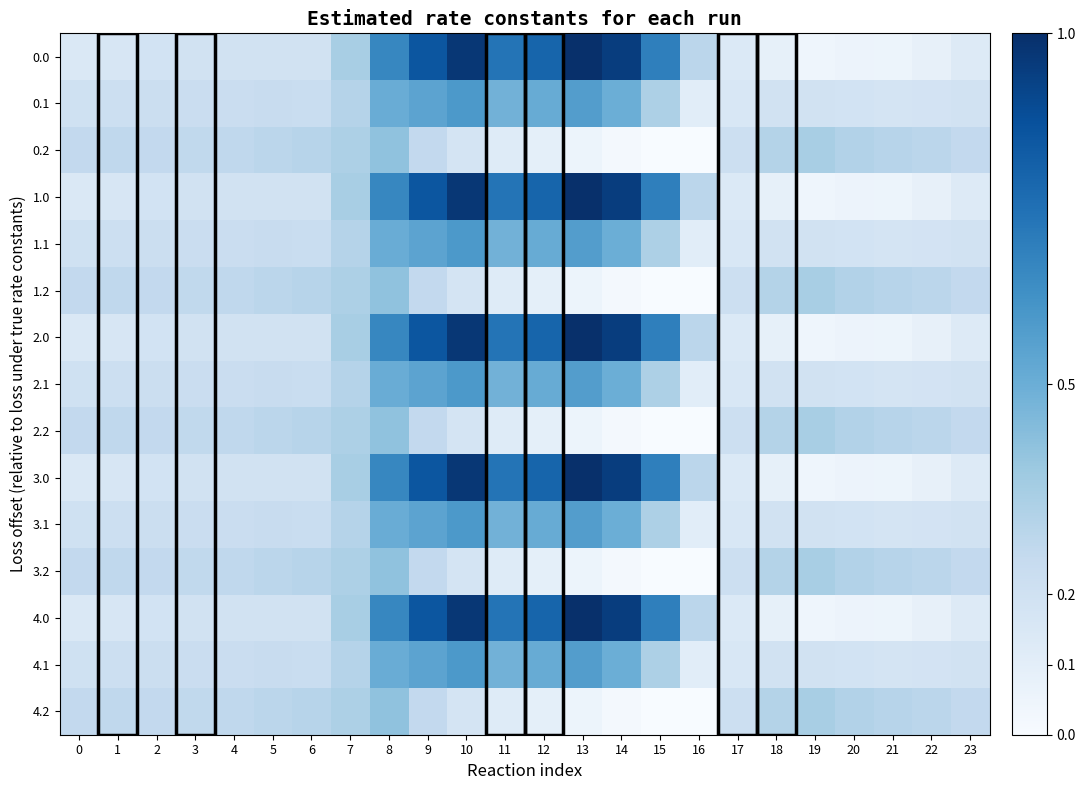

What is the spread (max minus min) of values at 1?

0.1